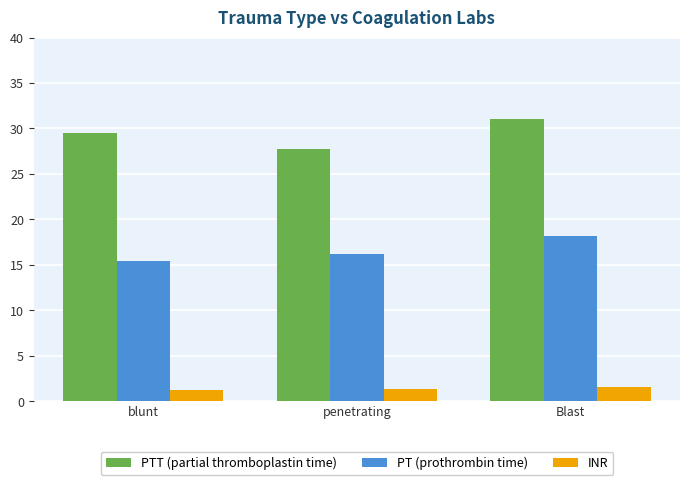

What value does the INR series have at penetrating?

1.3